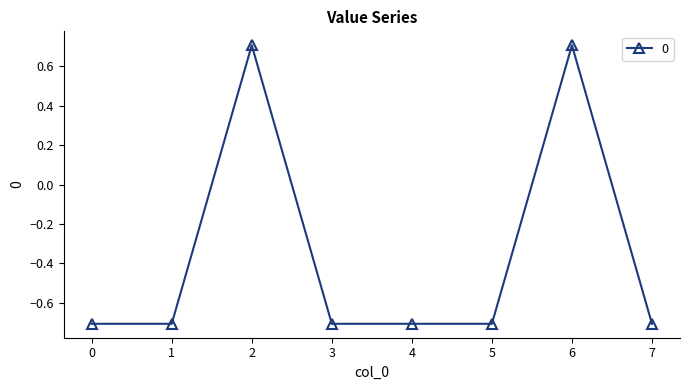

Which has a higher value, 2 or 0?

2